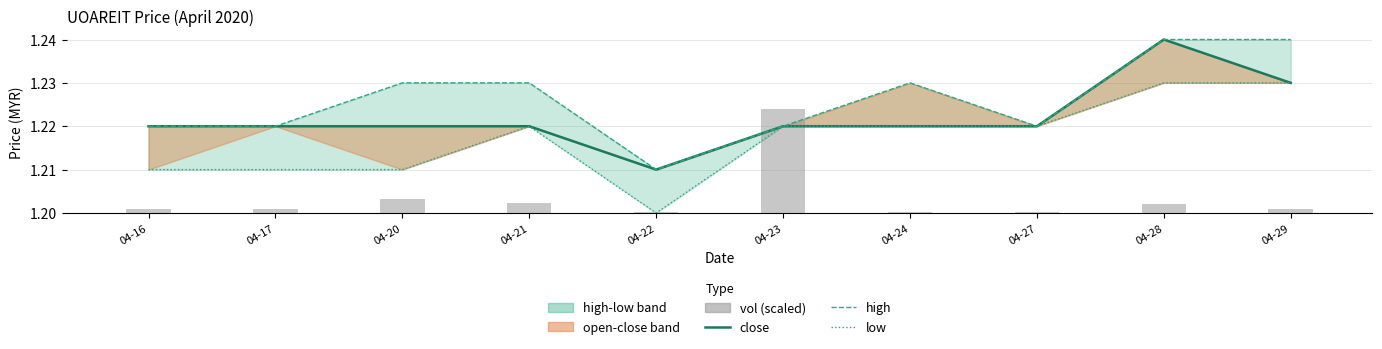

What is the sum of the low values at 04-28 and 04-21?

2.5